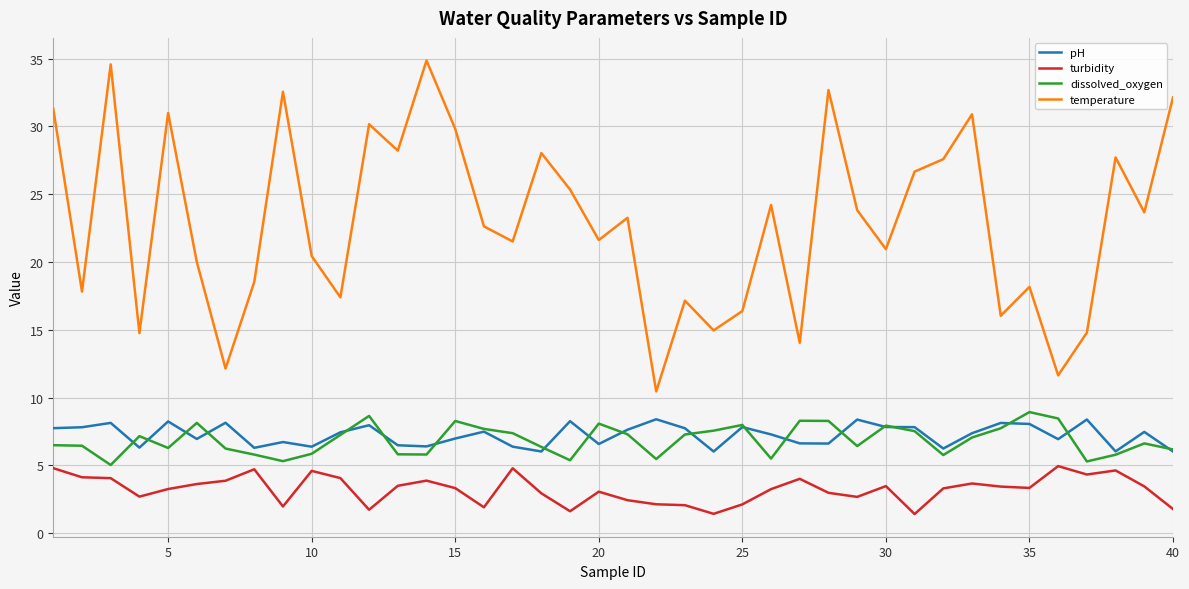

What is the maximum value for pH?

8.4